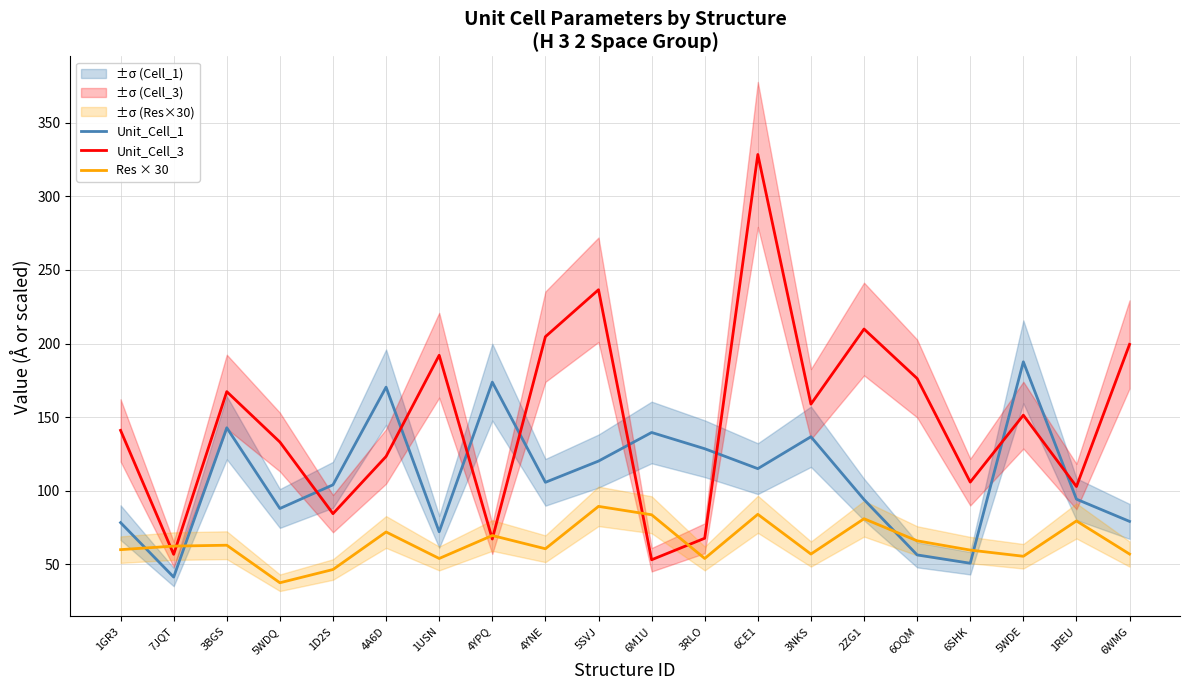

Between 3RLO and 6OQM, which series saw the biggest shift?

Unit_Cell_3